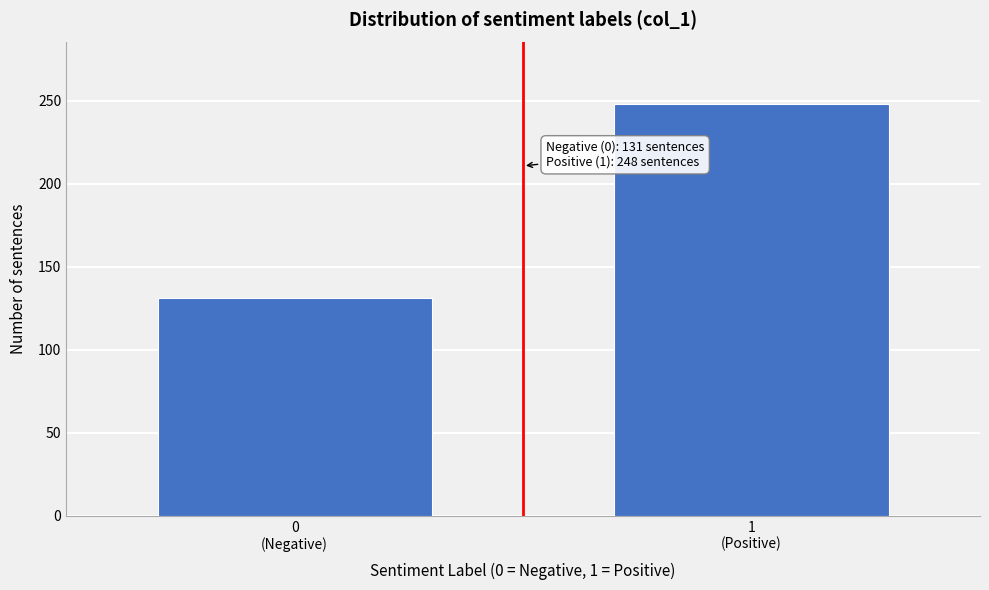

Reading left to right, list all the values displayed in this chart.

131	248